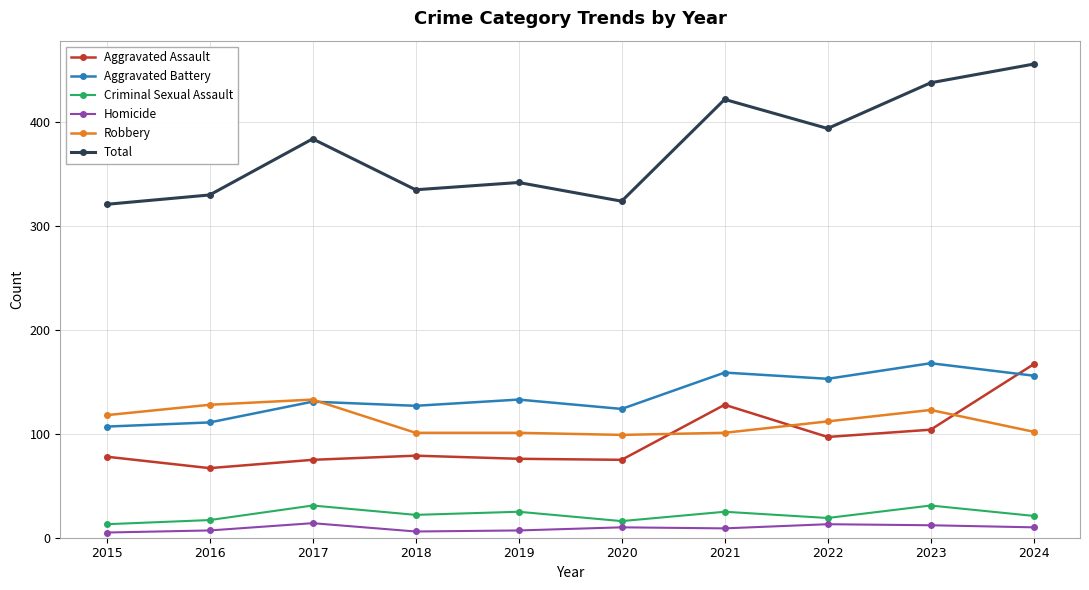

At how many categories does at least one series exceed 262?

10